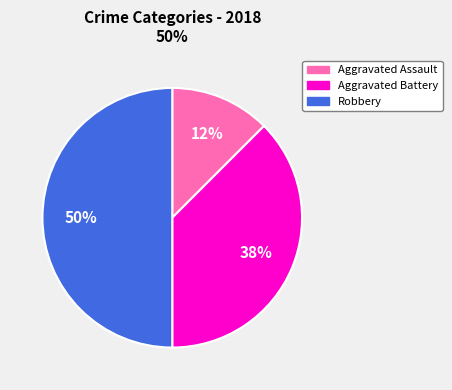

Count the number of slices in the pie.

3